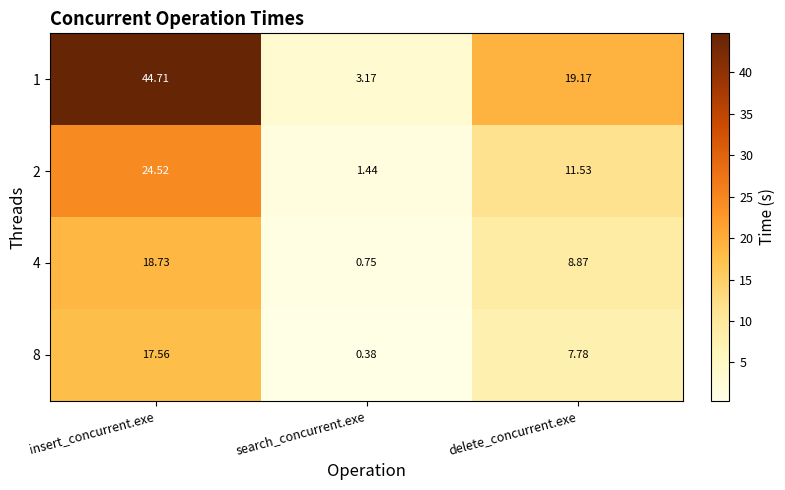

Is the value of 8 at delete_concurrent.exe greater than the value of 4 at insert_concurrent.exe?

No